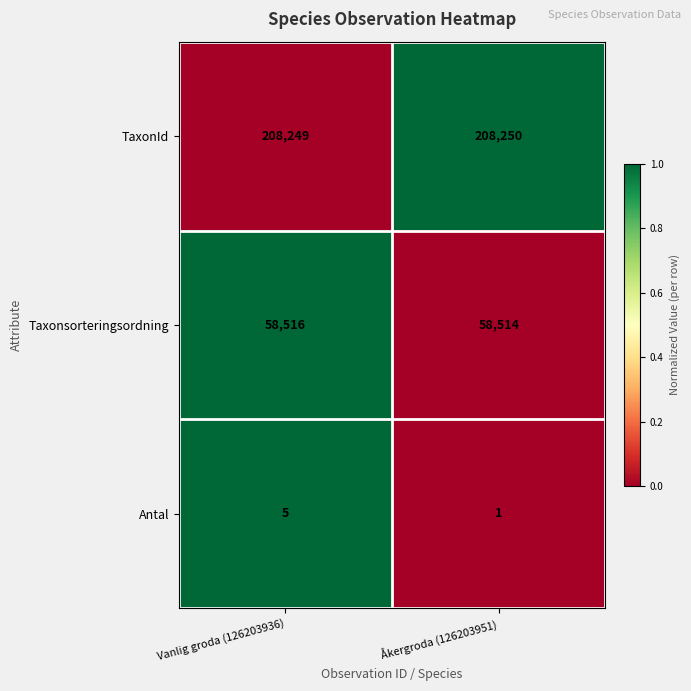

What value does the Antal series have at Vanlig groda (126203936)?

5